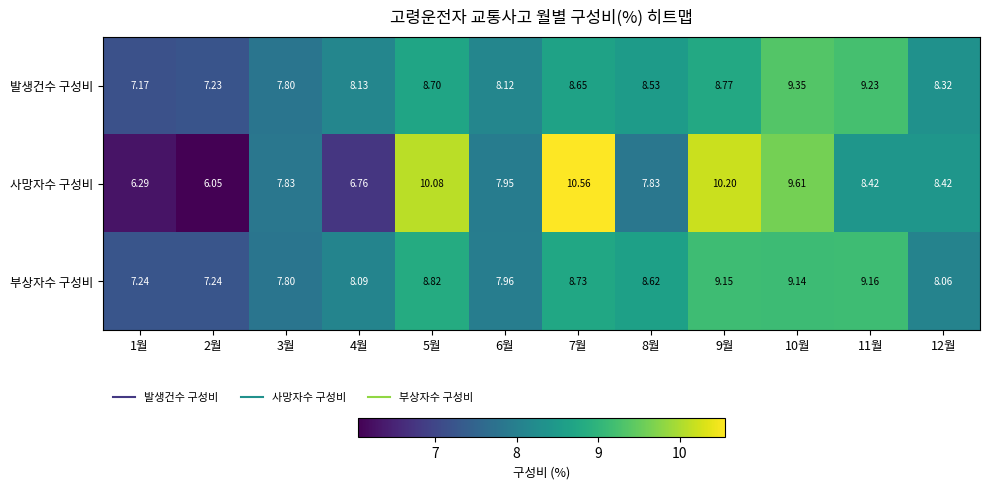

List the series in order of their peak value, lowest first.

부상자수 구성비, 발생건수 구성비, 사망자수 구성비